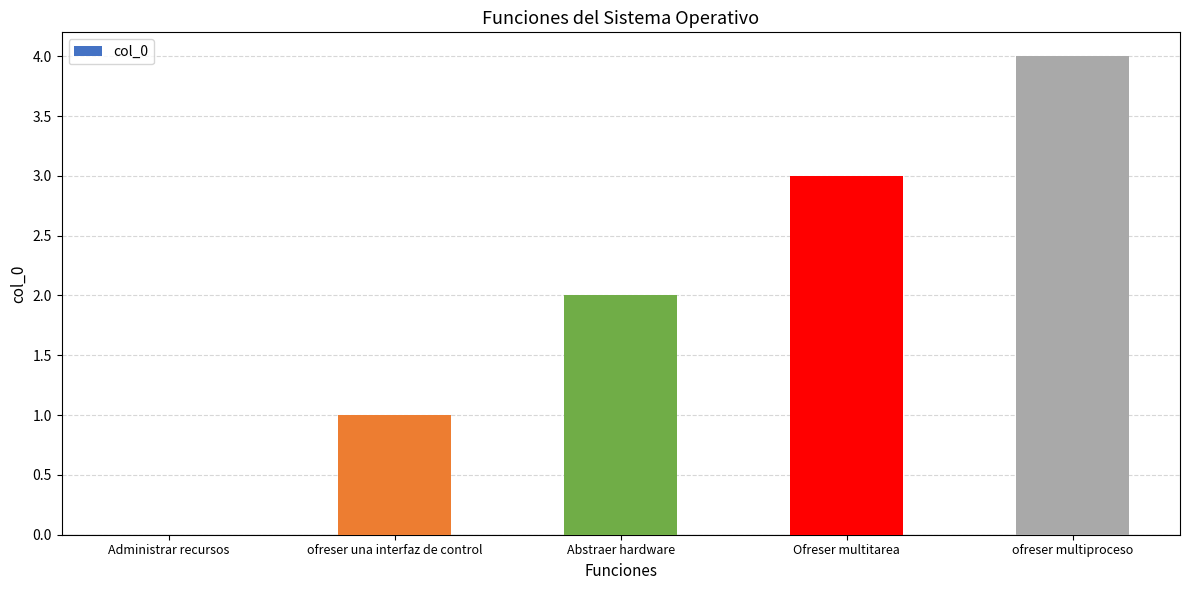

How many categories are shown in the chart?

5